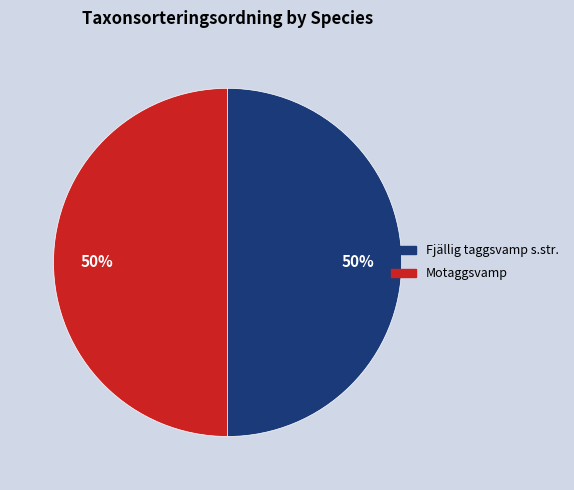

Is it true that Motaggsvamp is 62% of the pie?

False